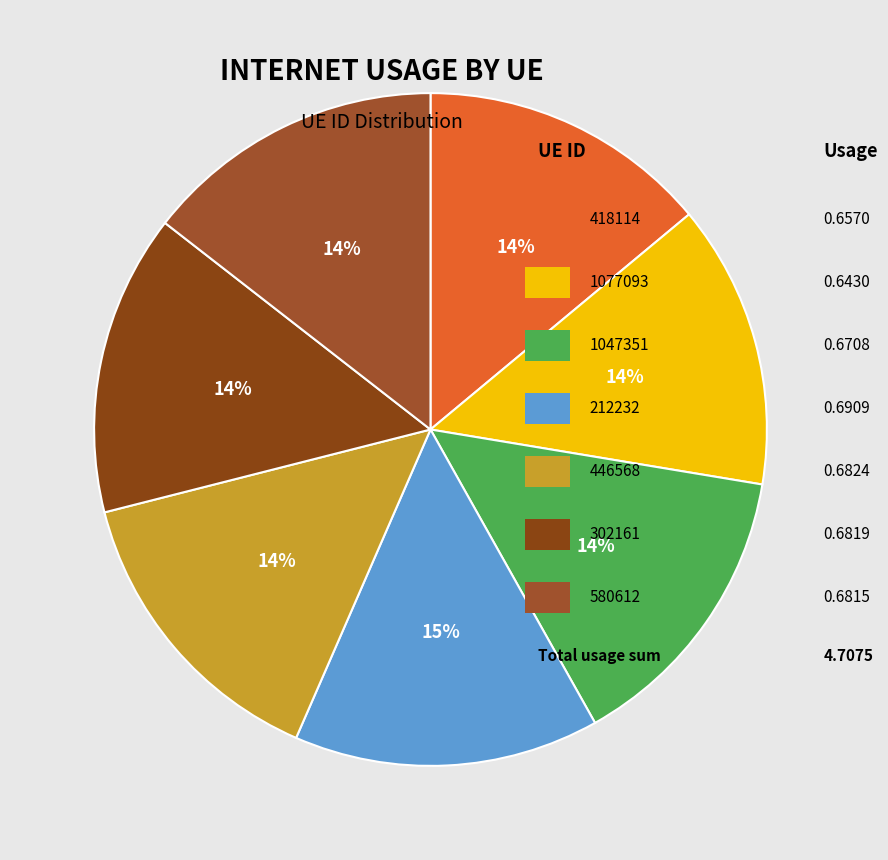

Does any single category account for the majority?

No